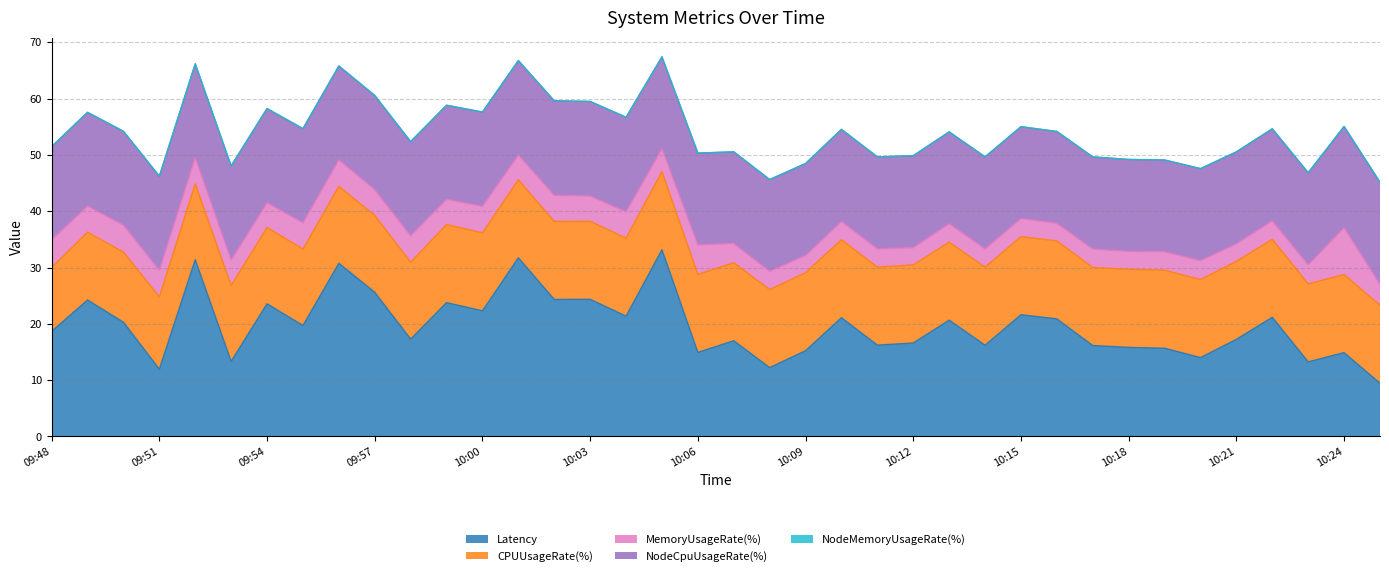

True or false: NodeMemoryUsageRate(%) has more than 0 interior local peaks.

True